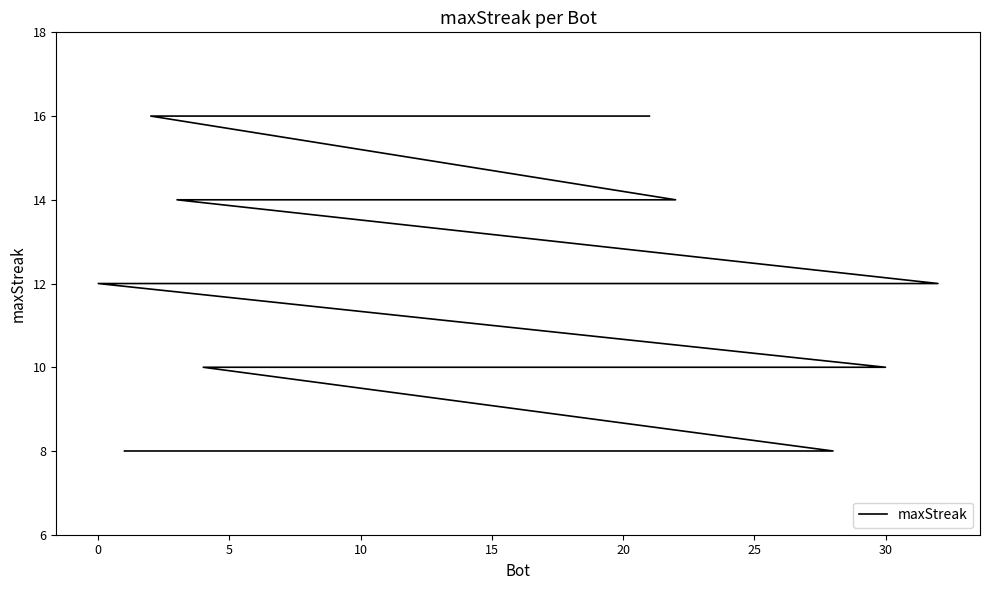

Does the chart display data point markers on the line(s)?

No